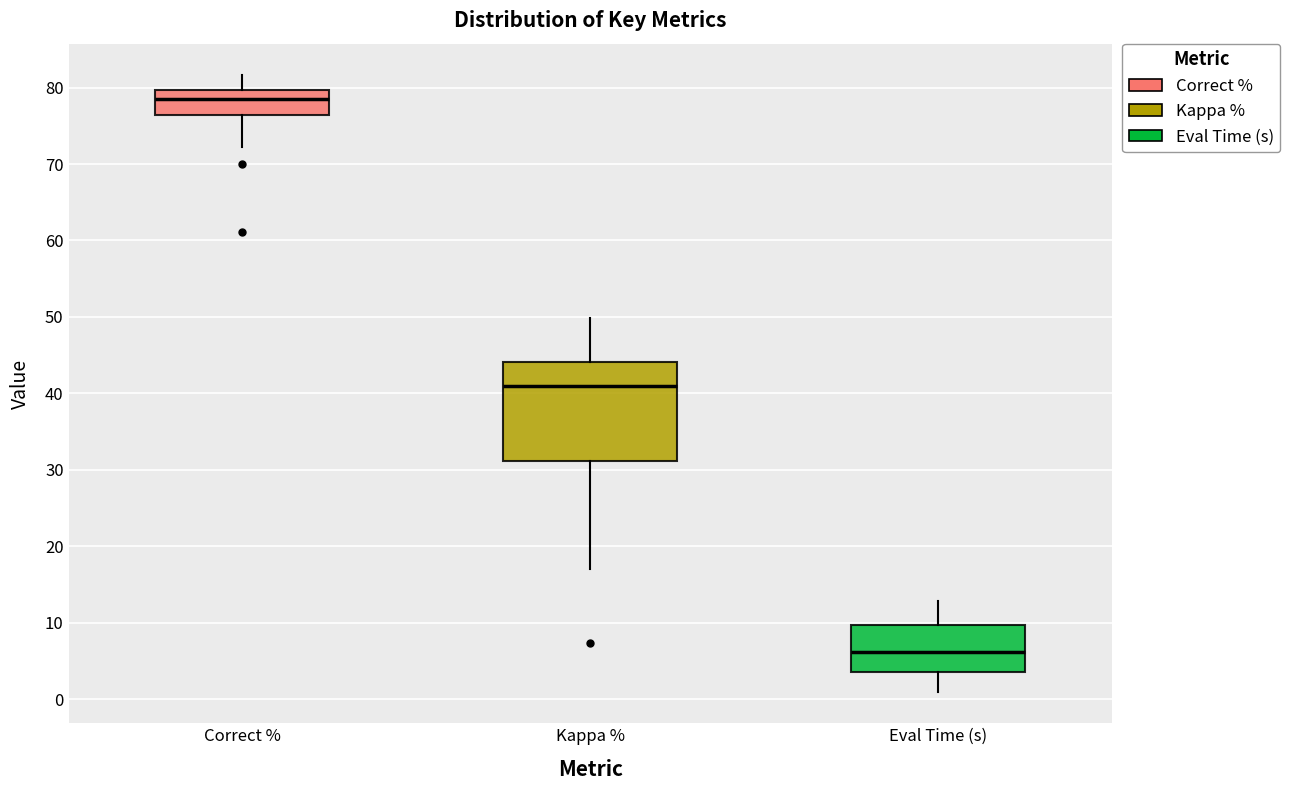

Which box has the highest median line?

Correct %